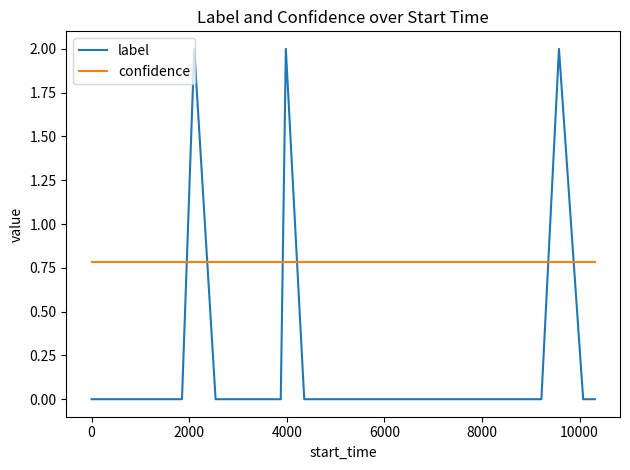

What is the maximum value for confidence?

0.8